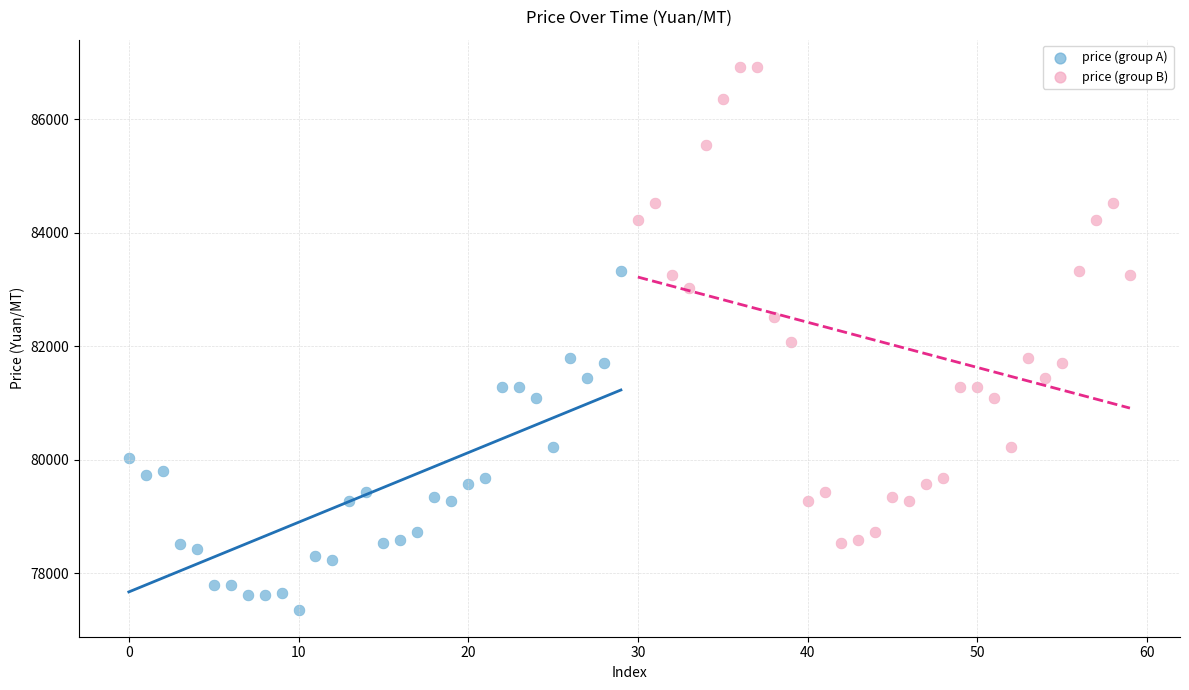

Which series reaches the maximum Y coordinate?

price (group B)